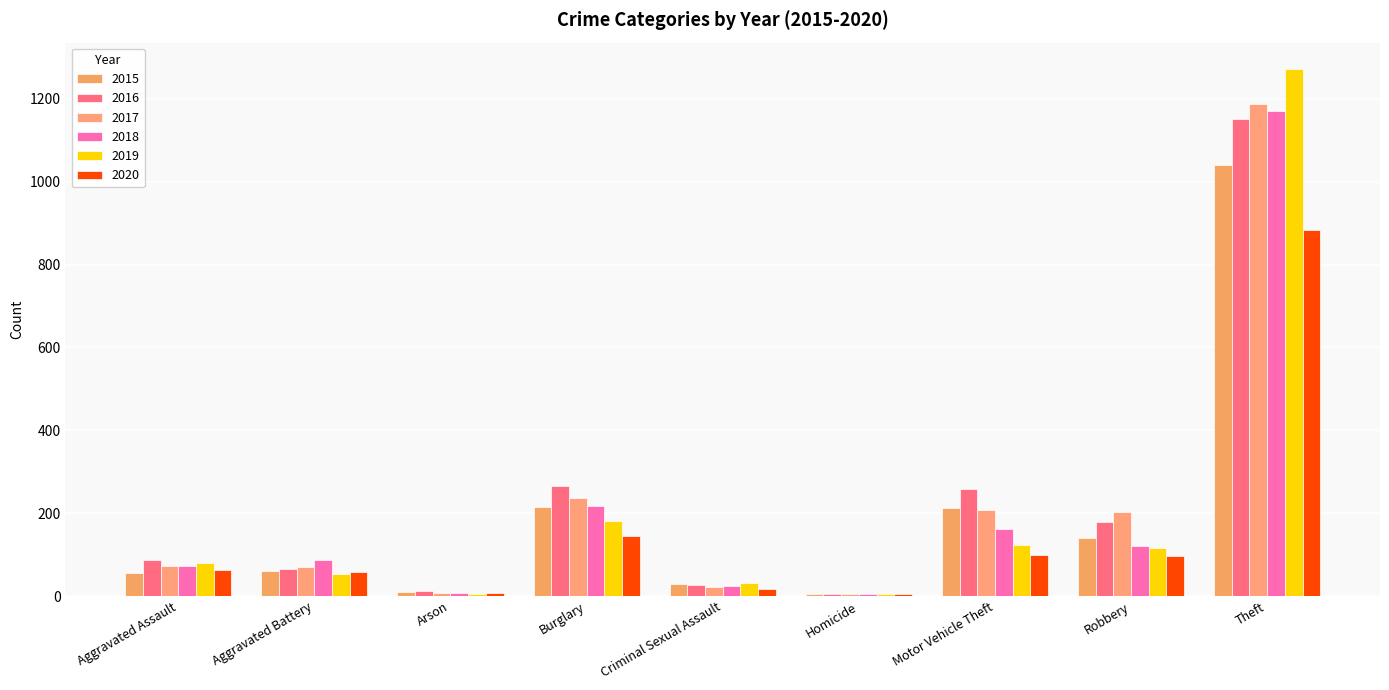

Reading left to right, transcribe all the data shown in this chart.

2015: Aggravated Assault=56	Aggravated Battery=60	Arson=10	Burglary=216	Criminal Sexual Assault=29	Homicide=5	Motor Vehicle Theft=212	Robbery=139	Theft=1041
2016: Aggravated Assault=88	Aggravated Battery=66	Arson=12	Burglary=266	Criminal Sexual Assault=26	Homicide=4	Motor Vehicle Theft=259	Robbery=178	Theft=1151
2017: Aggravated Assault=72	Aggravated Battery=71	Arson=7	Burglary=237	Criminal Sexual Assault=22	Homicide=4	Motor Vehicle Theft=208	Robbery=202	Theft=1188
2018: Aggravated Assault=72	Aggravated Battery=86	Arson=7	Burglary=218	Criminal Sexual Assault=24	Homicide=4	Motor Vehicle Theft=163	Robbery=121	Theft=1170
2019: Aggravated Assault=80	Aggravated Battery=53	Arson=5	Burglary=182	Criminal Sexual Assault=31	Homicide=4	Motor Vehicle Theft=123	Robbery=116	Theft=1272
2020: Aggravated Assault=62	Aggravated Battery=57	Arson=7	Burglary=146	Criminal Sexual Assault=16	Homicide=5	Motor Vehicle Theft=99	Robbery=97	Theft=884